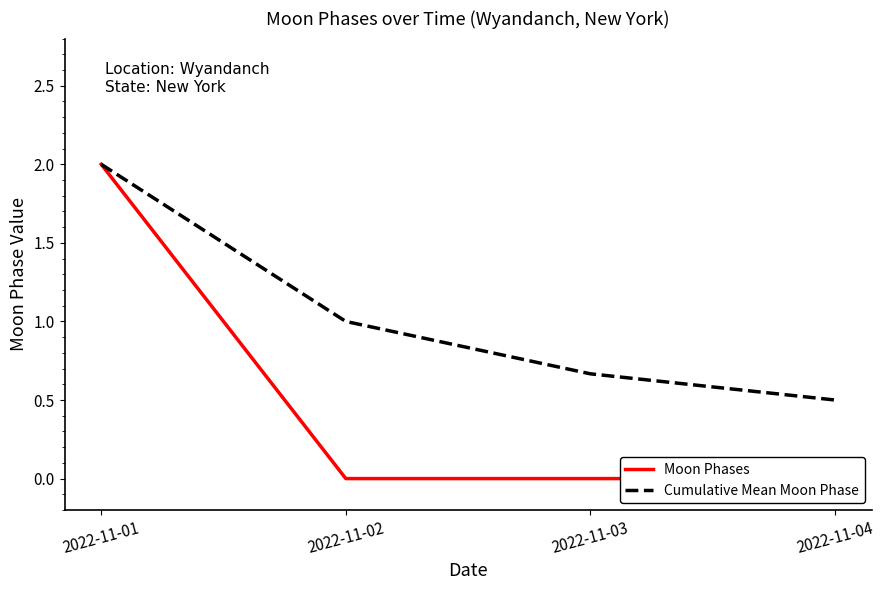

Count the Cumulative Mean Moon Phase values in the range 0 to 2.

4